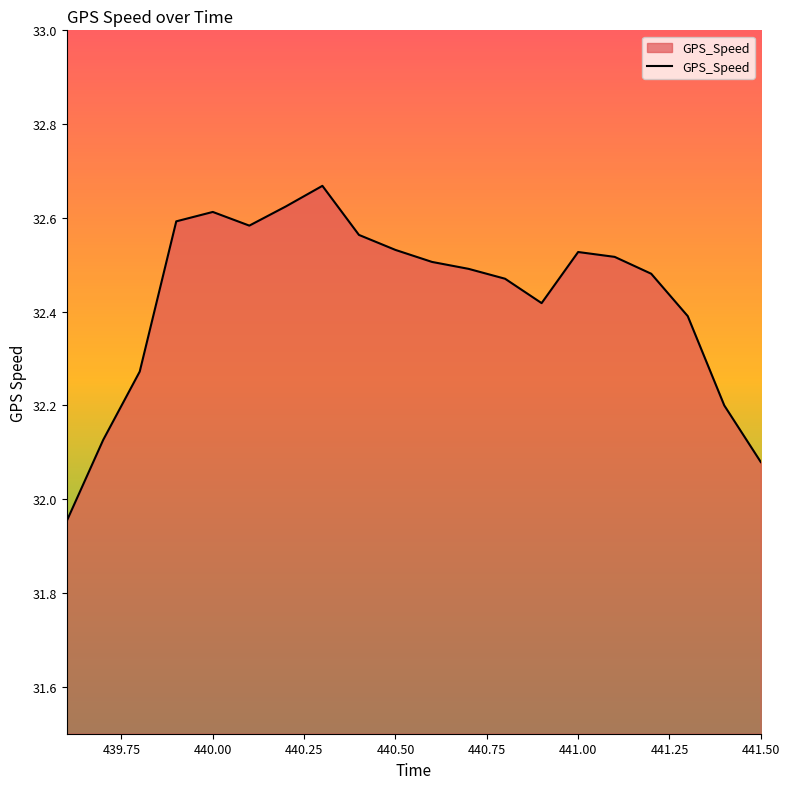

Count the number of data series in this chart.

1